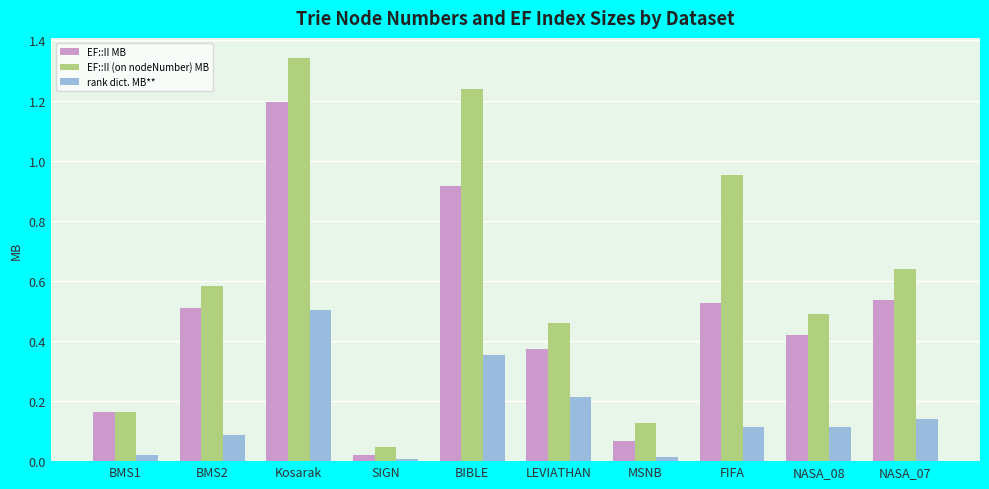

What is the difference between the second highest and second lowest values in the EF::II (on nodeNumber) MB series?

1.1